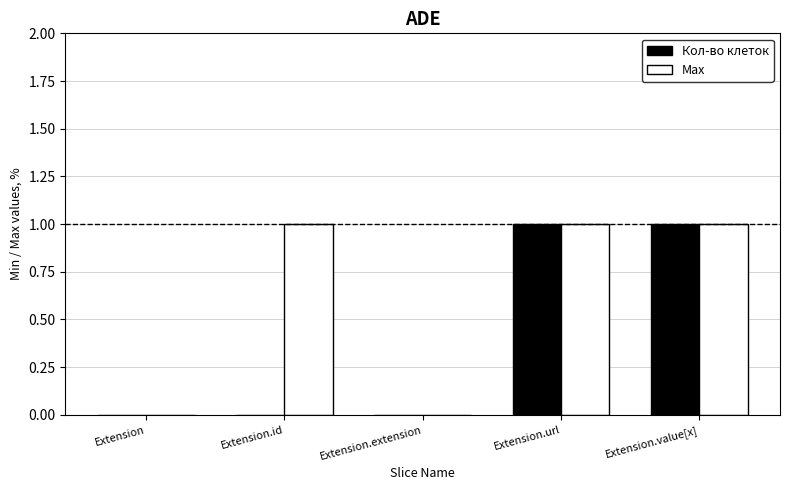

How many Max values are between 0 and 1?

5